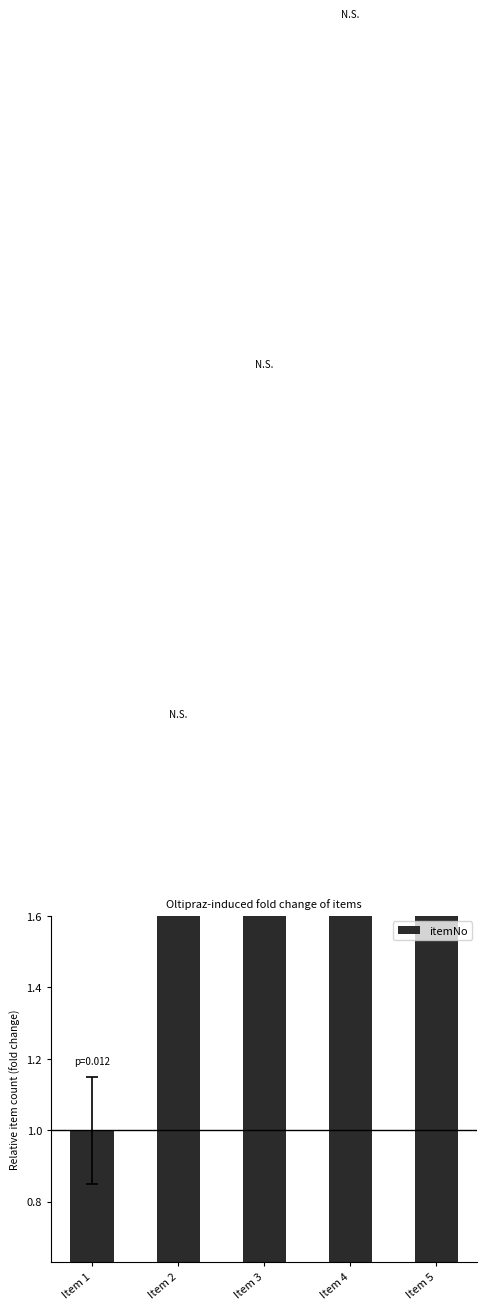

How many values are between 2 and 4?

3